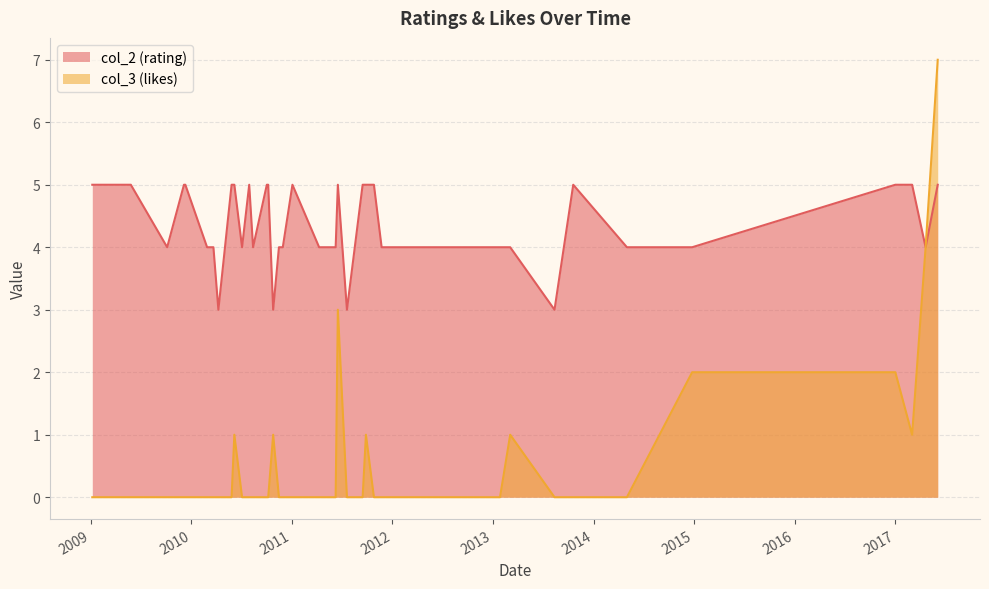

Is it true that col_2 (rating) equals 5 at 2011-10-26?

True